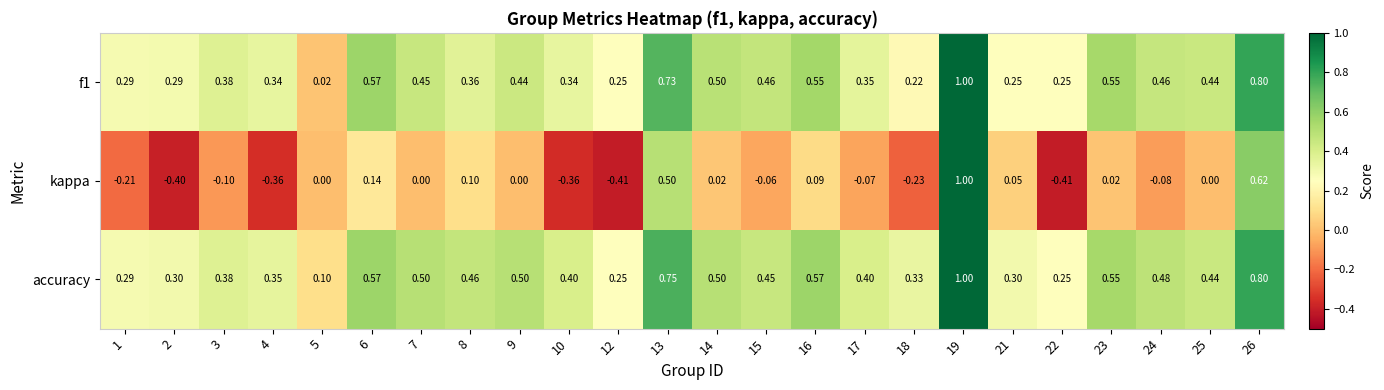

What is the smallest value displayed?

-0.4